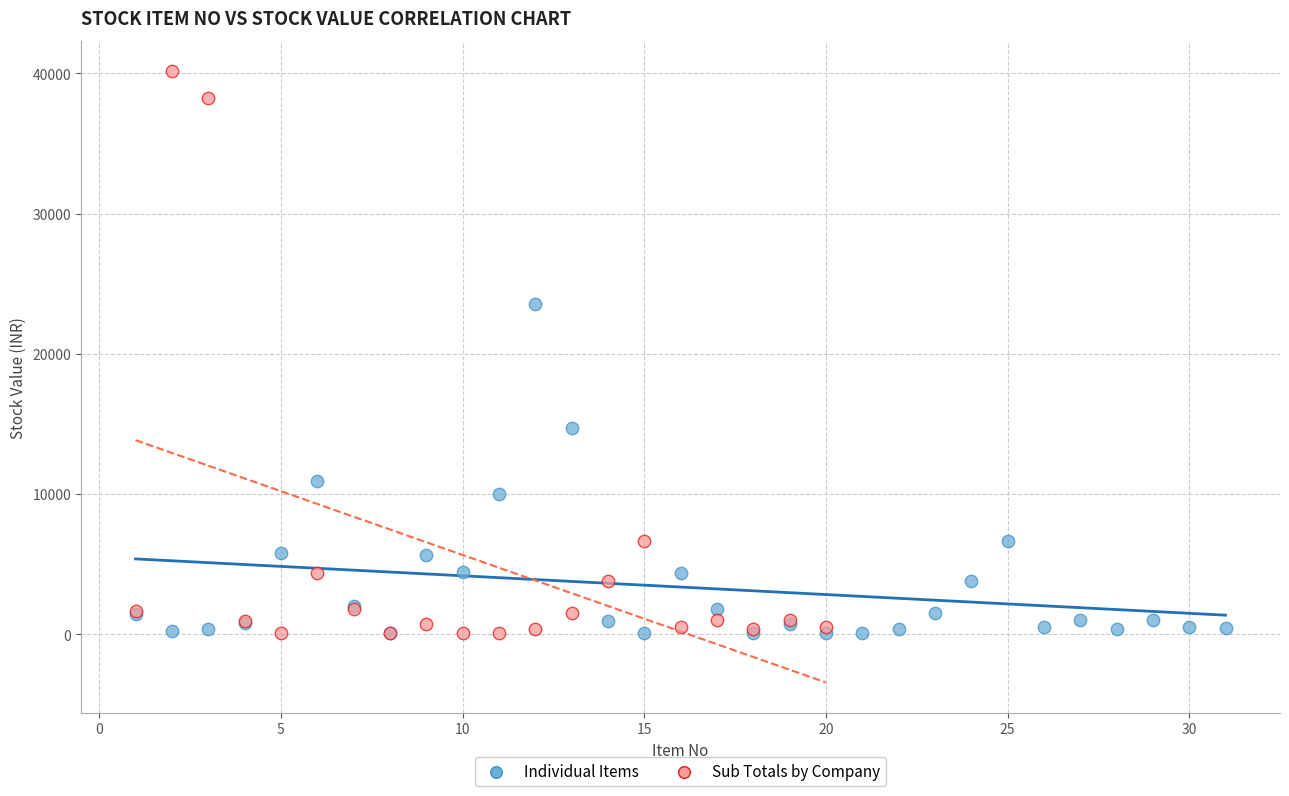

Which series reaches the maximum Y coordinate?

Sub Totals by Company